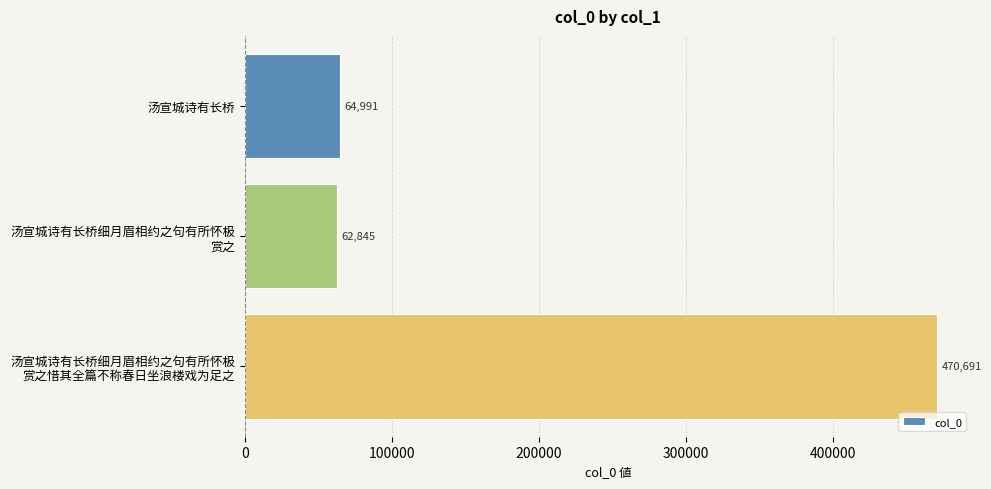

What is the sum of all values?

598527